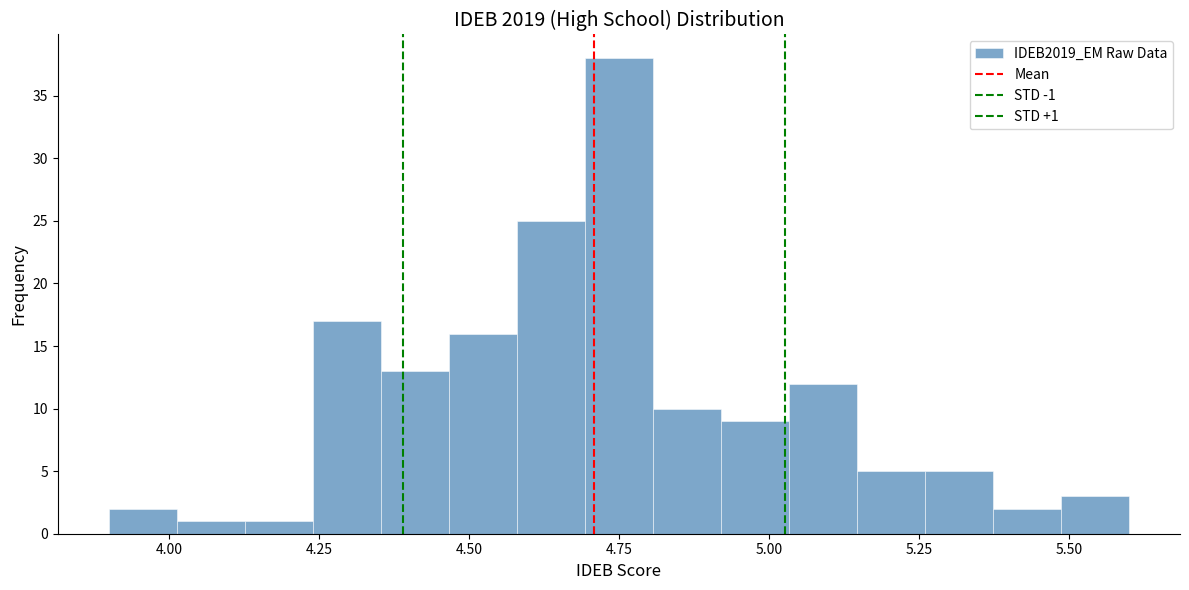

Around what value on the x-axis is the tallest bar? Give the approximate position of its centre, as read against the axis.

4.75